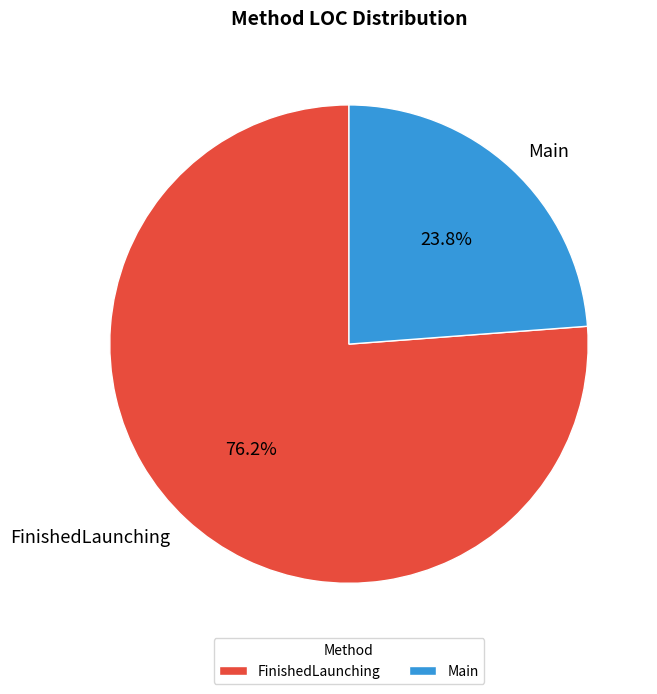

Is the sum of FinishedLaunching and Main greater than half?

Yes